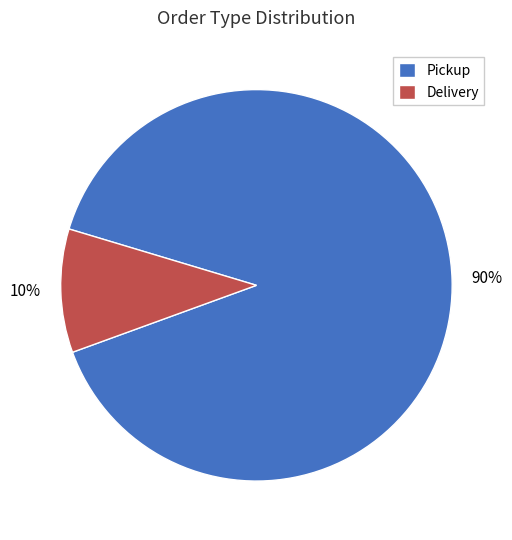

To the nearest percent, what percentage of the pie is Pickup?

90%